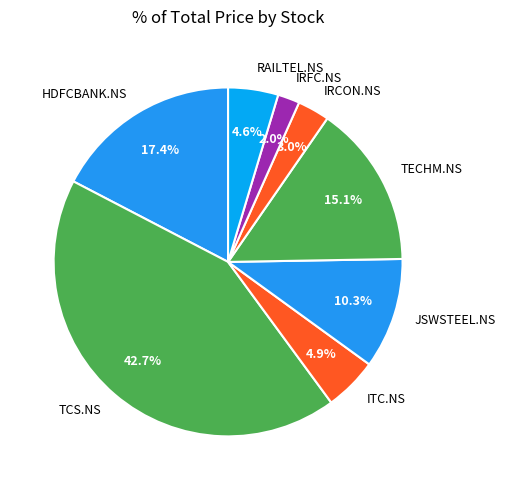

To the nearest percent, what percentage of the pie is TECHM.NS?

15%